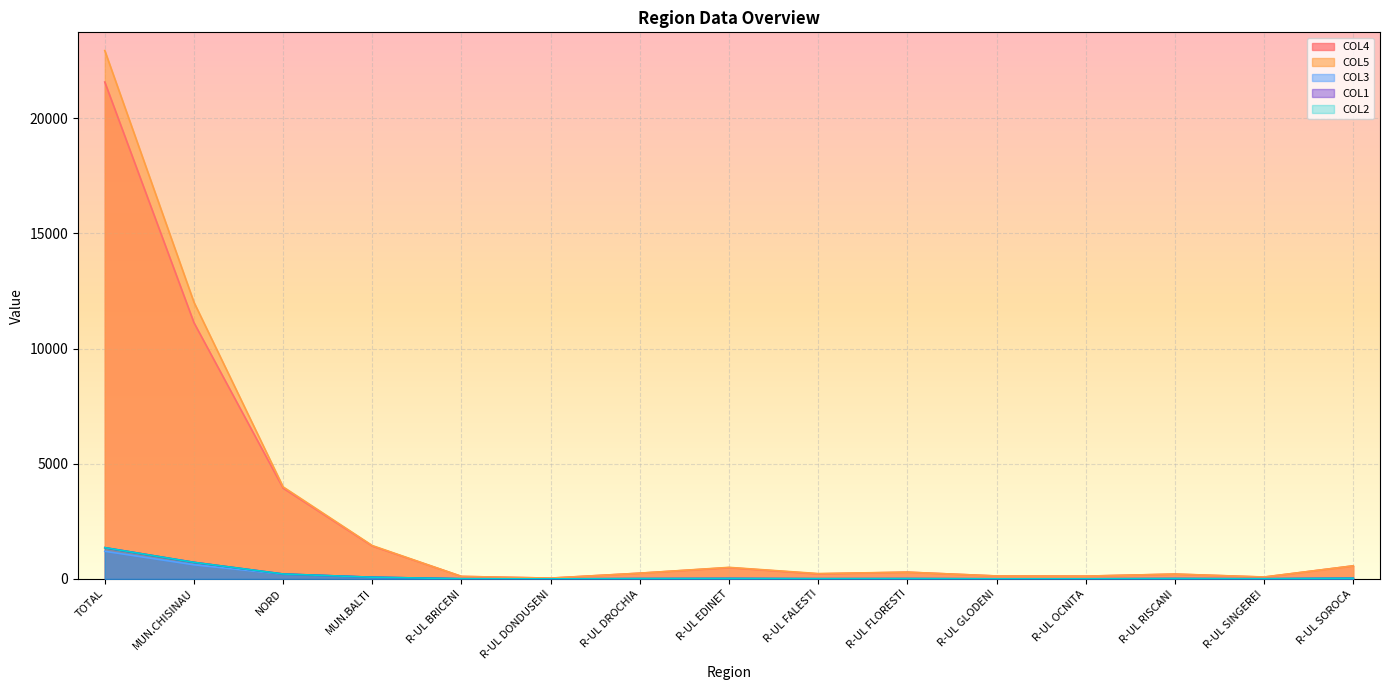

What is the average value of the COL2 series?

167